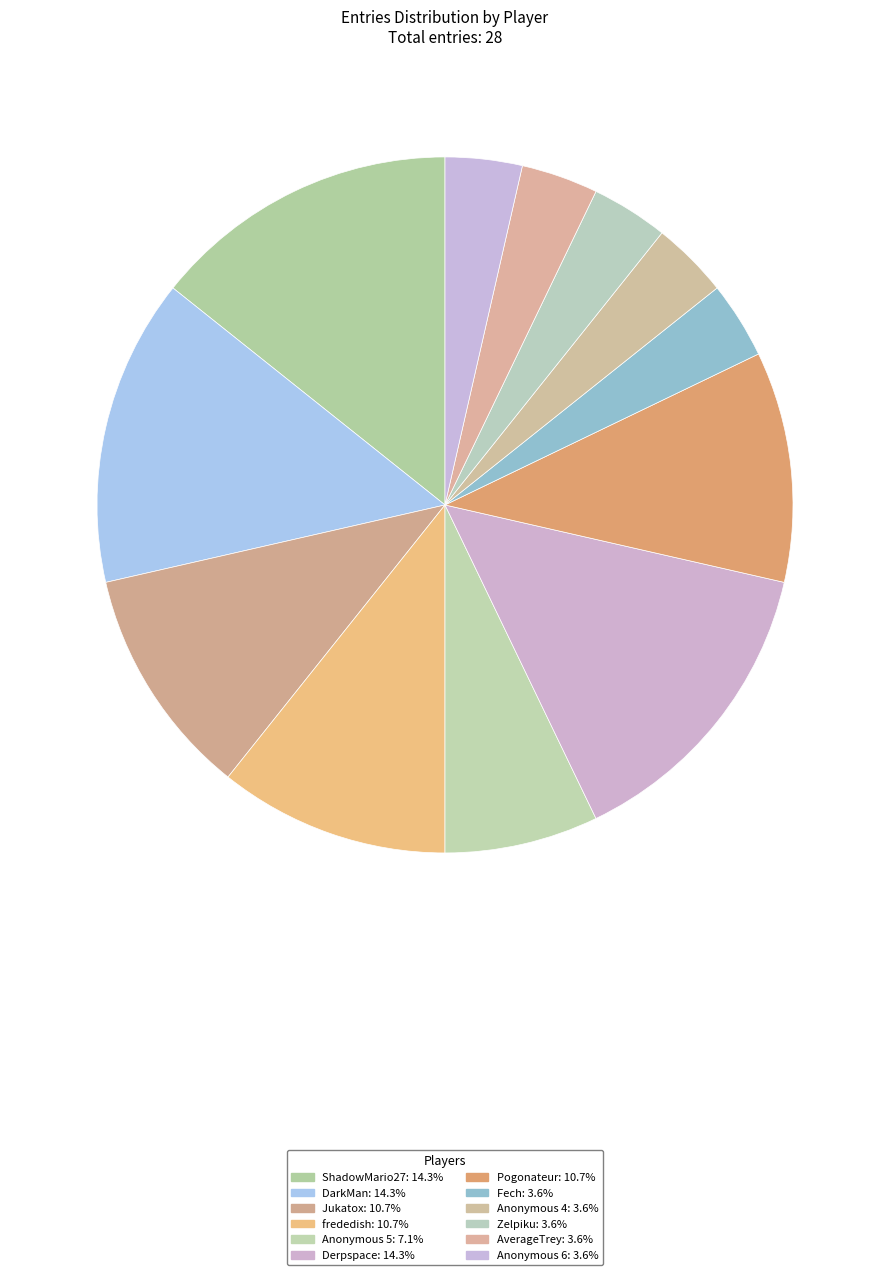

How many segments does this pie chart have?

12